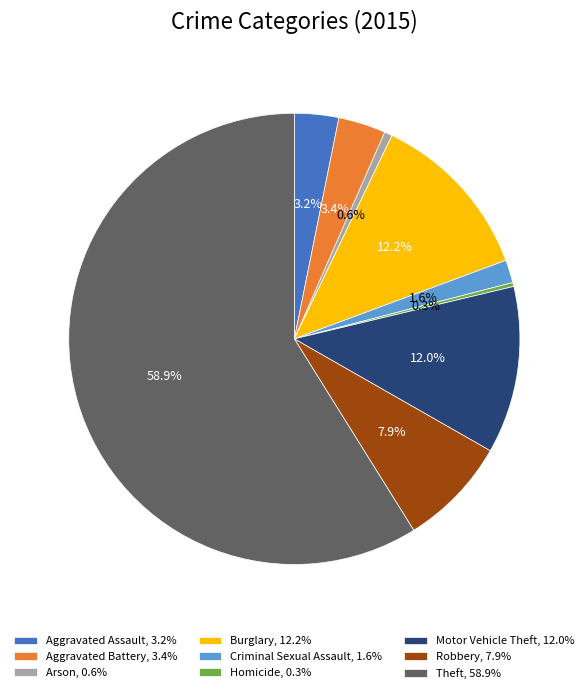

How much of the chart is everything except Robbery?

92.1%